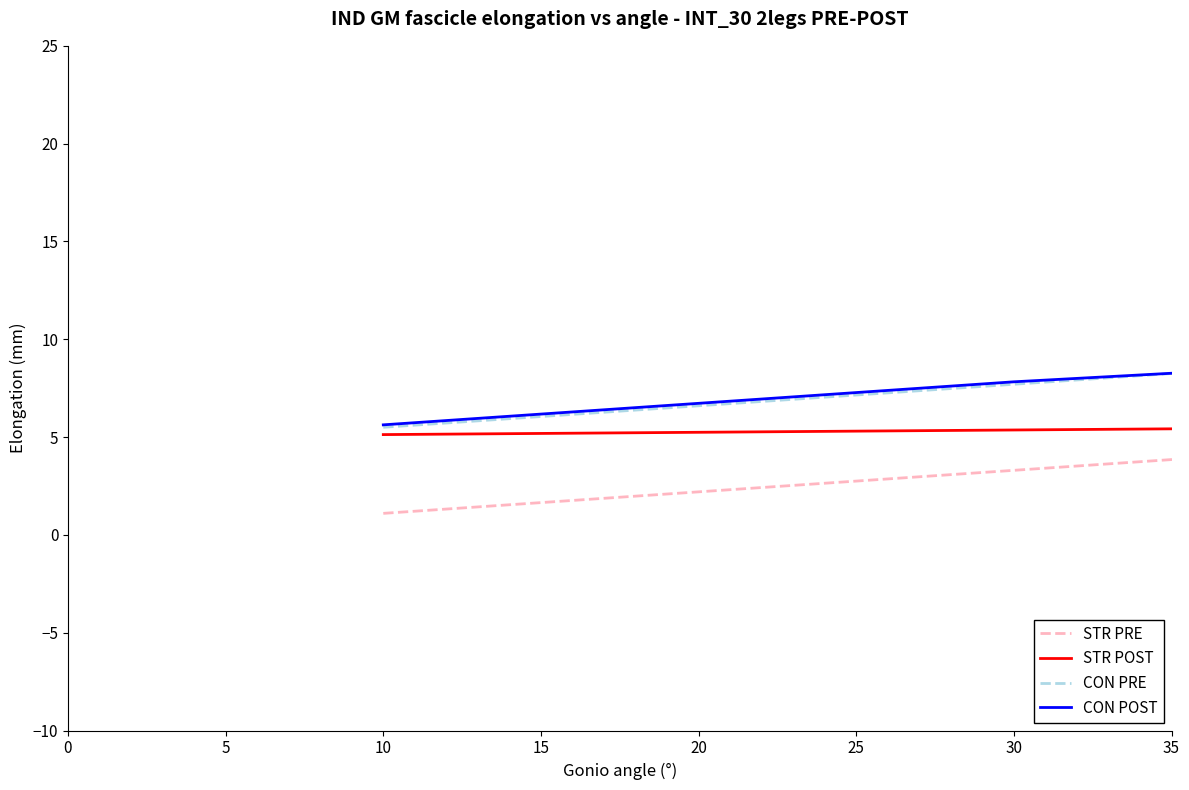

What is the highest value of the STR POST series?

5.5